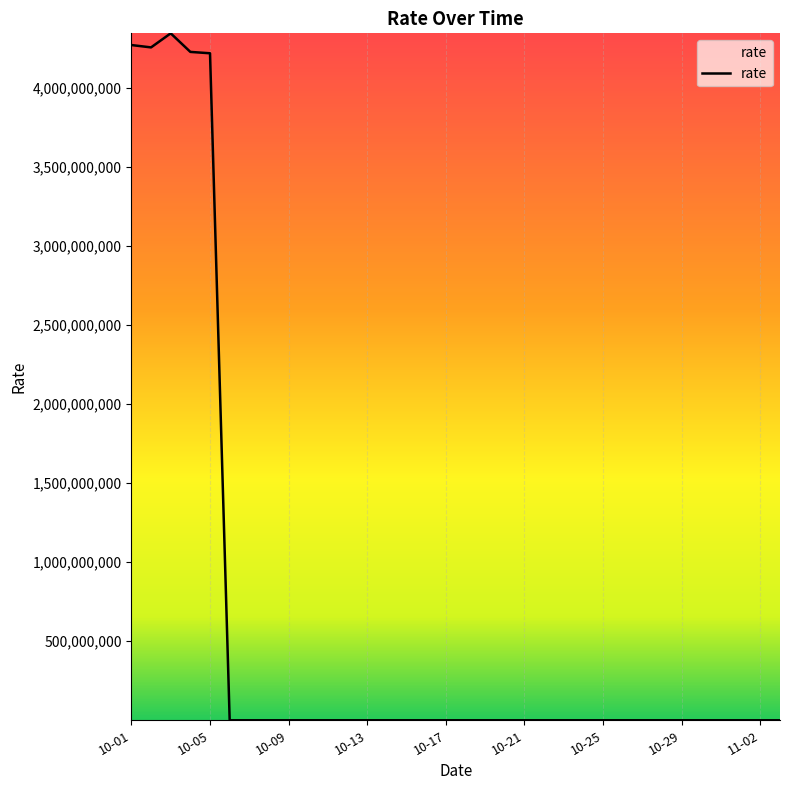

What is the difference between the maximum and minimum values?

4343573942.0